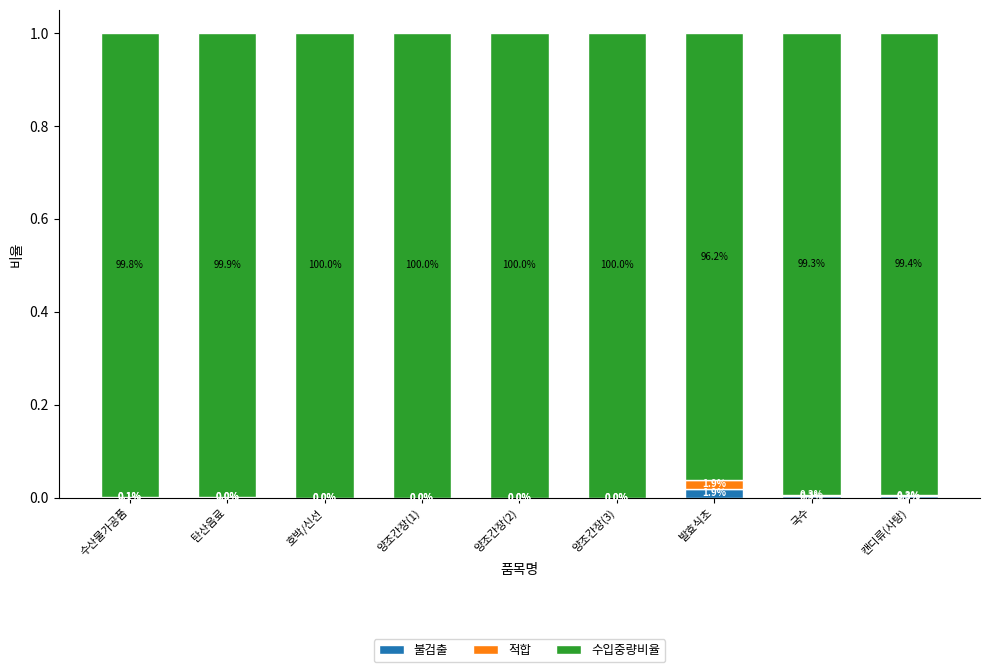

True or false: 불검출 has a value of 0.0 at 양조간장(3).

False